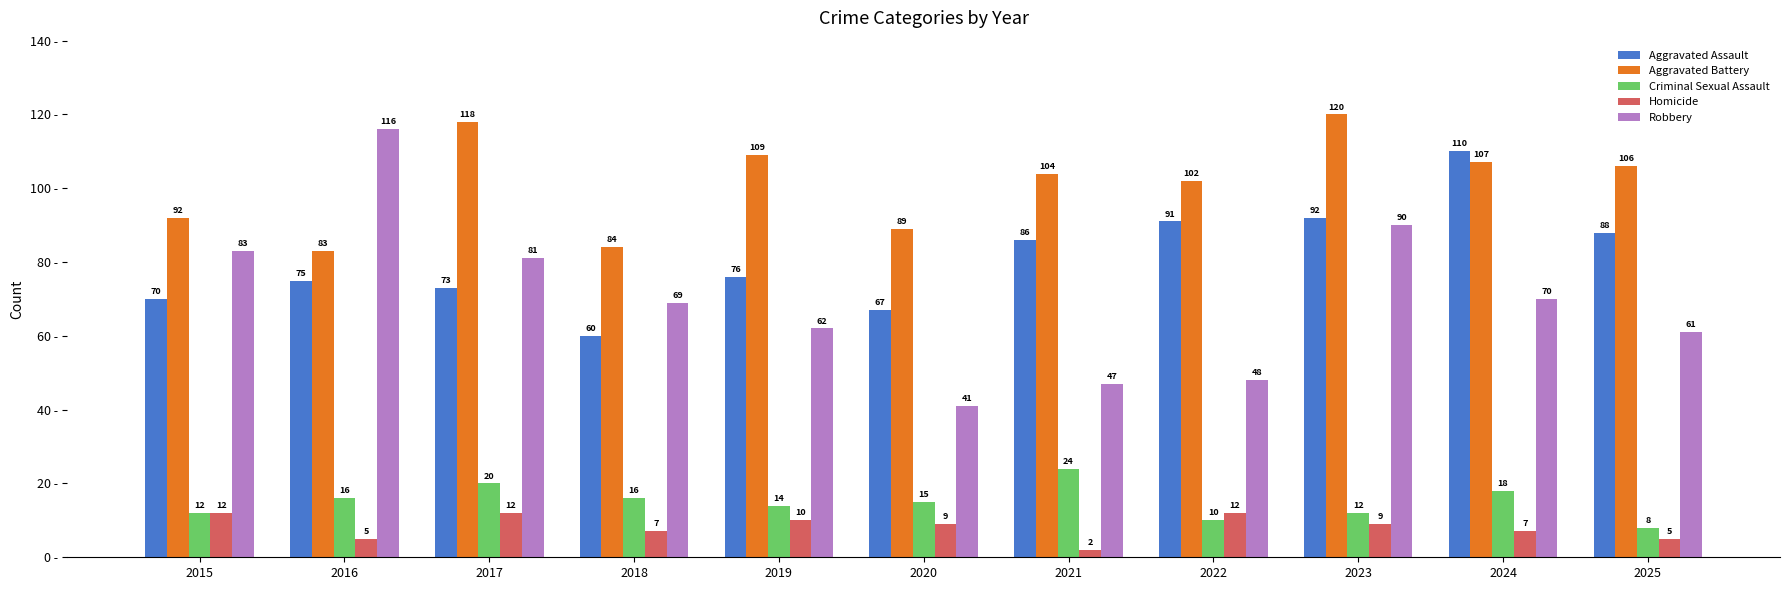

Are the bars grouped side by side (vs. stacked)?

Yes